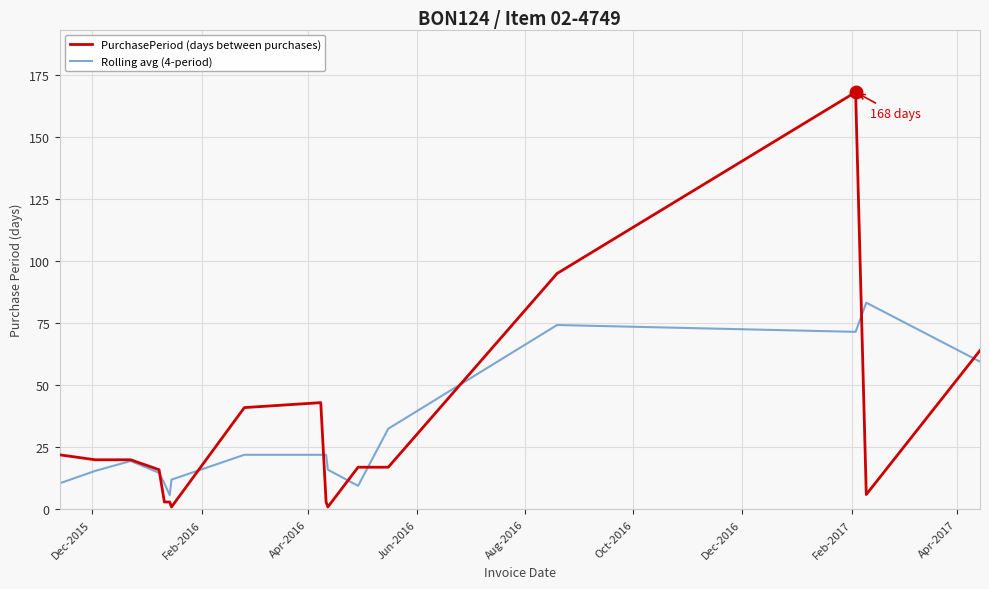

What is the highest value of the PurchasePeriod (days between purchases) series?

168.0